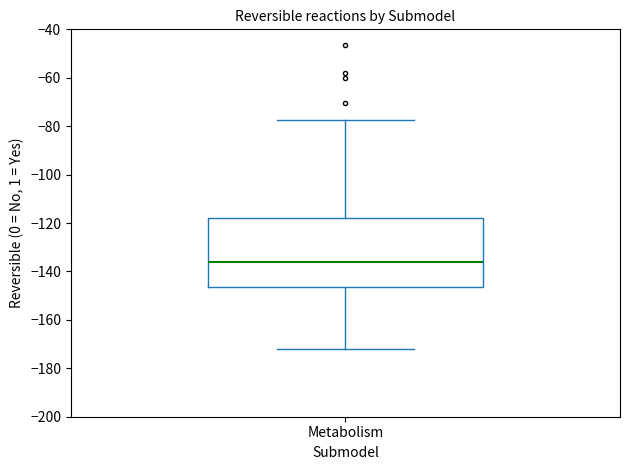

Read this box plot against the y-axis: the position of the median line, the range covered by the box, and the ends of both whiskers. The values are not printed on the chart, so give them approximately, as read against the axis.

median -136, box -146 to -118, whiskers -172 to -78